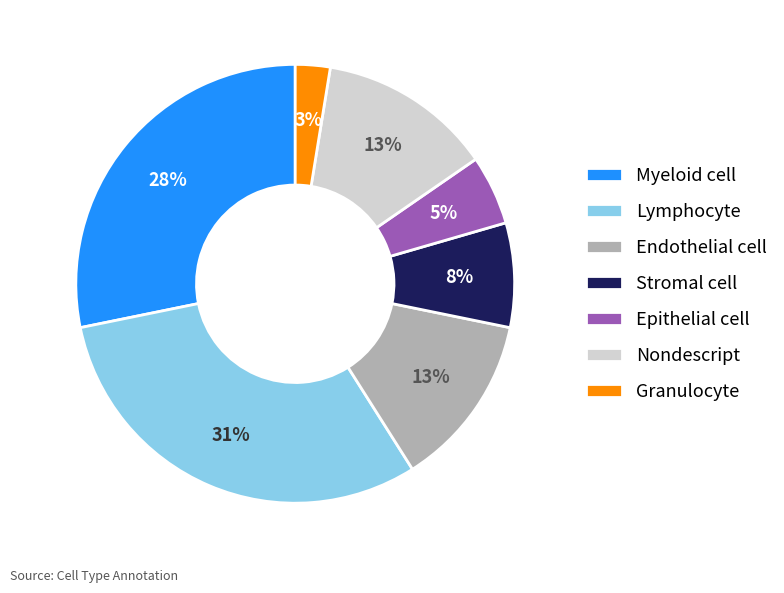

Is it true that Stromal cell is 16% of the pie?

False